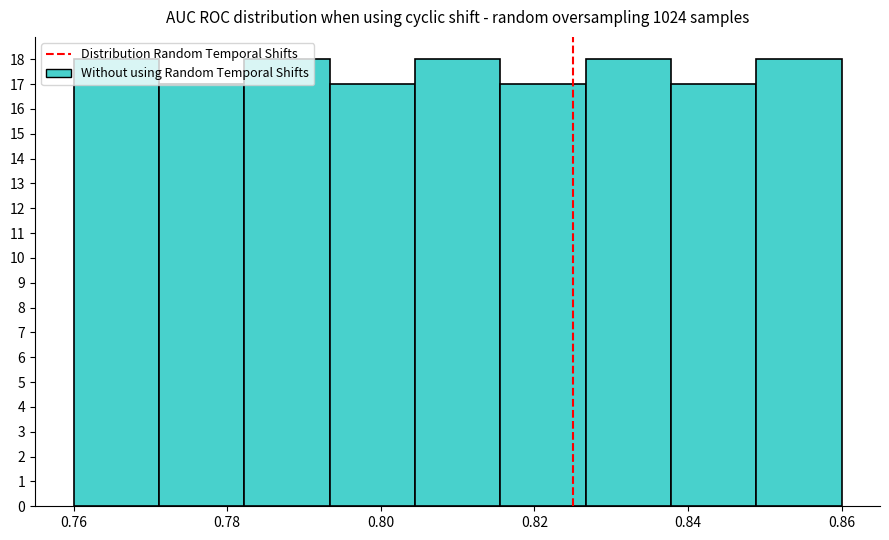

Reading left to right, list every bar in this chart as the range it spans on the x-axis followed by its height. Neither the bar edges nor the heights are printed on the chart, so give them approximately, as read against the axes.

0.760 to 0.772: 18
0.772 to 0.782: 17
0.782 to 0.794: 18
0.794 to 0.804: 17
0.804 to 0.816: 18
0.816 to 0.826: 17
0.826 to 0.838: 18
0.838 to 0.848: 17
0.848 to 0.860: 18